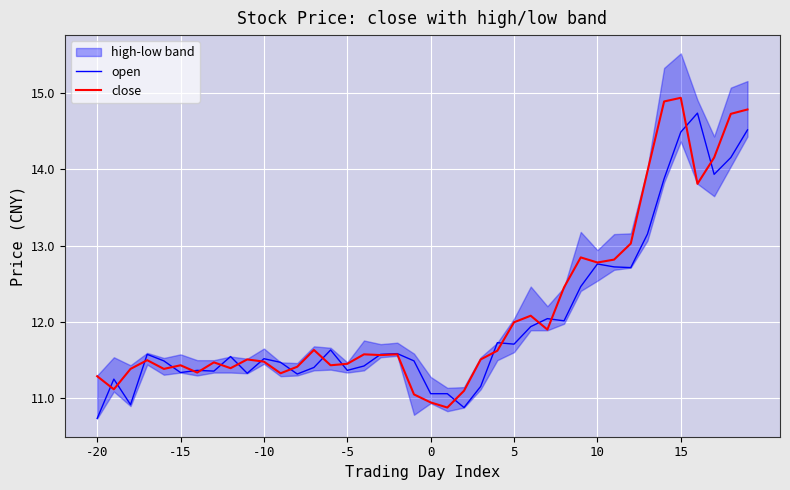

At how many categories does at least one series exceed 13?

8